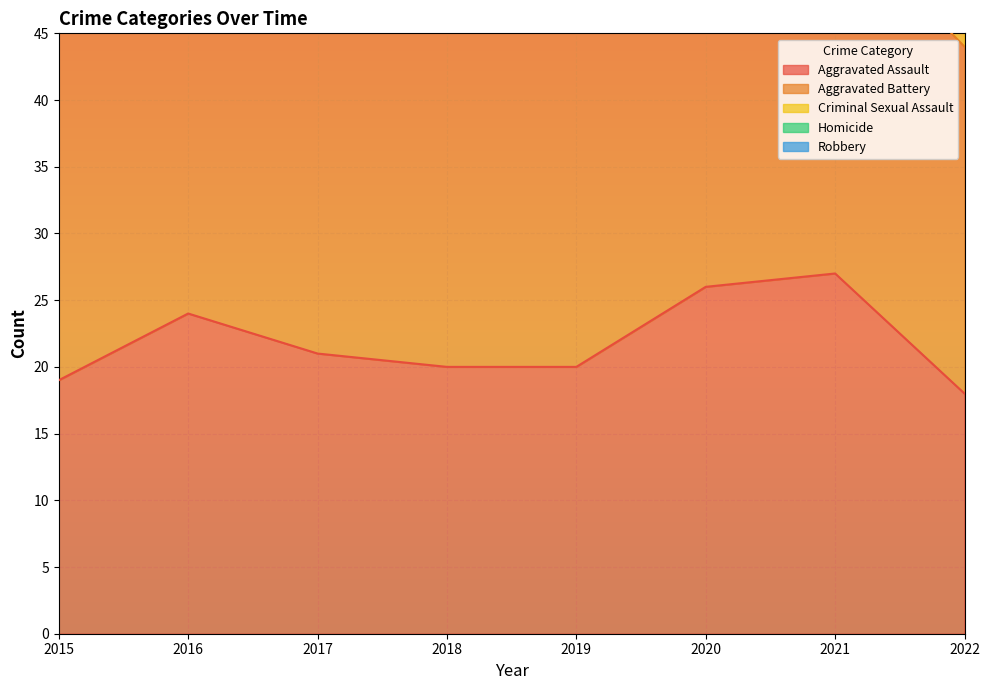

Rank the categories by Aggravated Assault value from highest to lowest.

2021, 2020, 2016, 2017, 2018, 2019, 2015, 2022